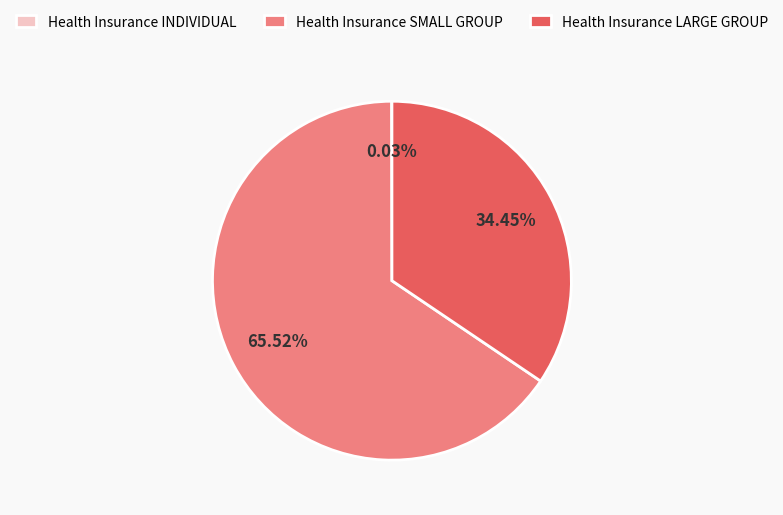

Which slice represents more than half of the pie?

Health Insurance SMALL GROUP